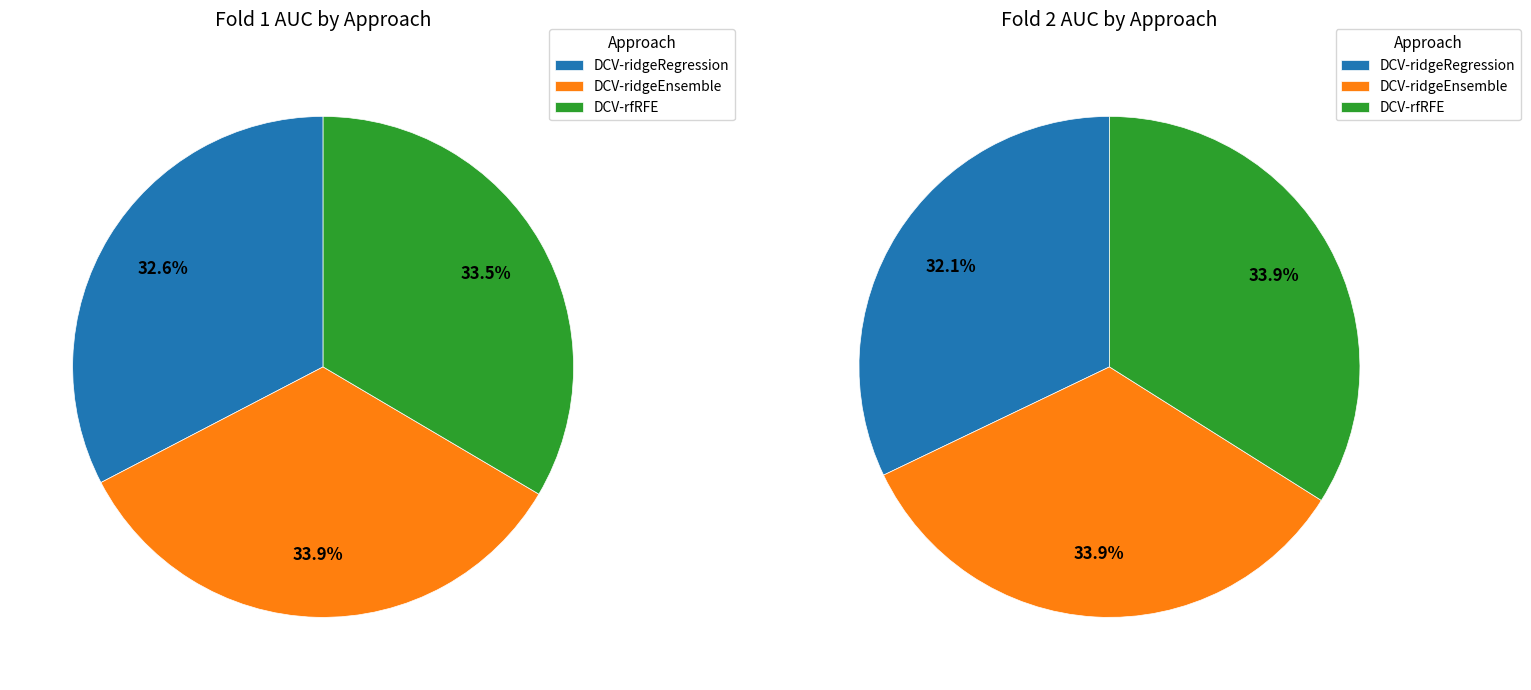

Rank the series by their maximum value, from lowest to highest.

DCV-ridgeRegression, DCV-ridgeEnsemble, DCV-rfRFE